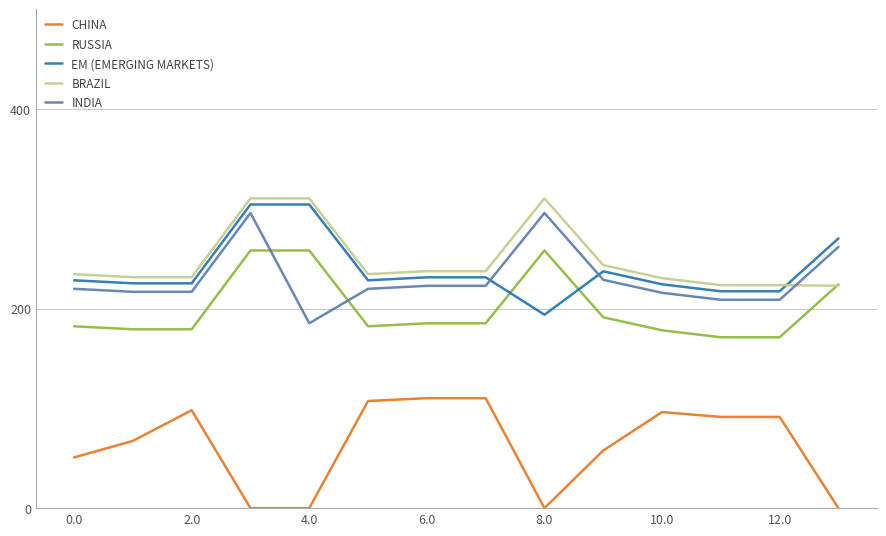

What is the average value of the CHINA series?

62.9